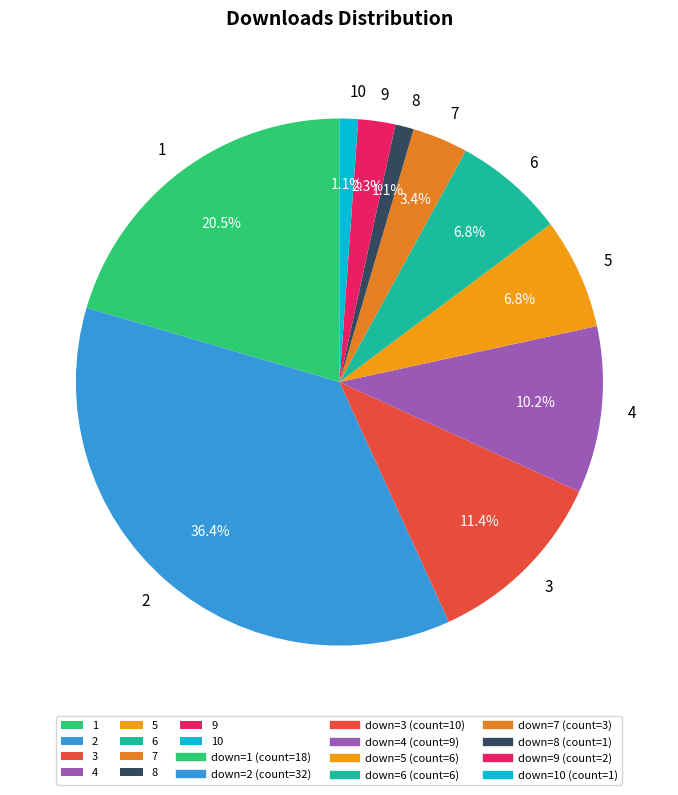

Does any single category account for the majority?

No